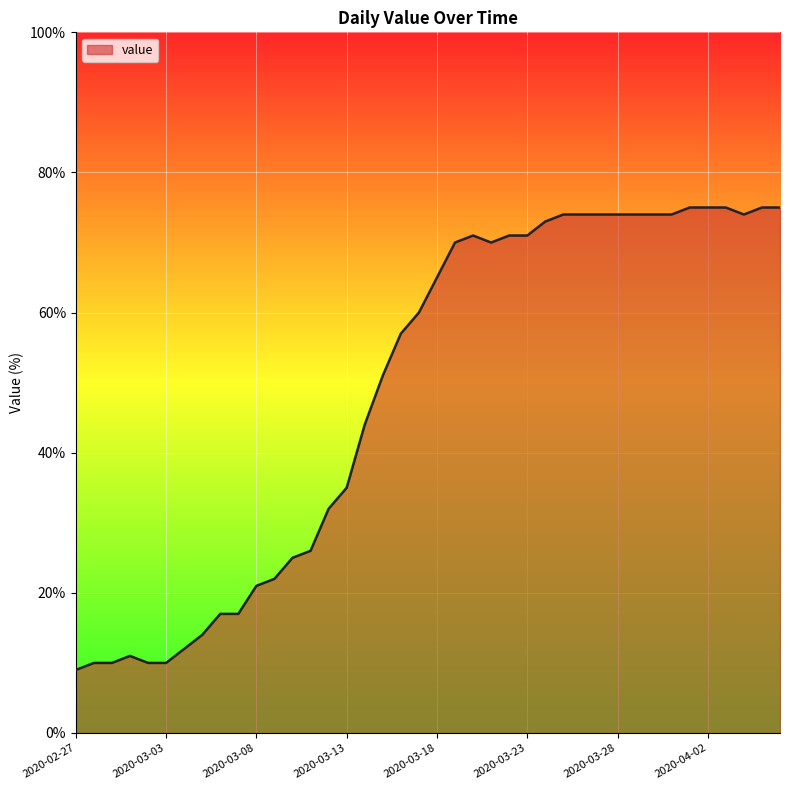

What is the minimum value shown in the chart?

9